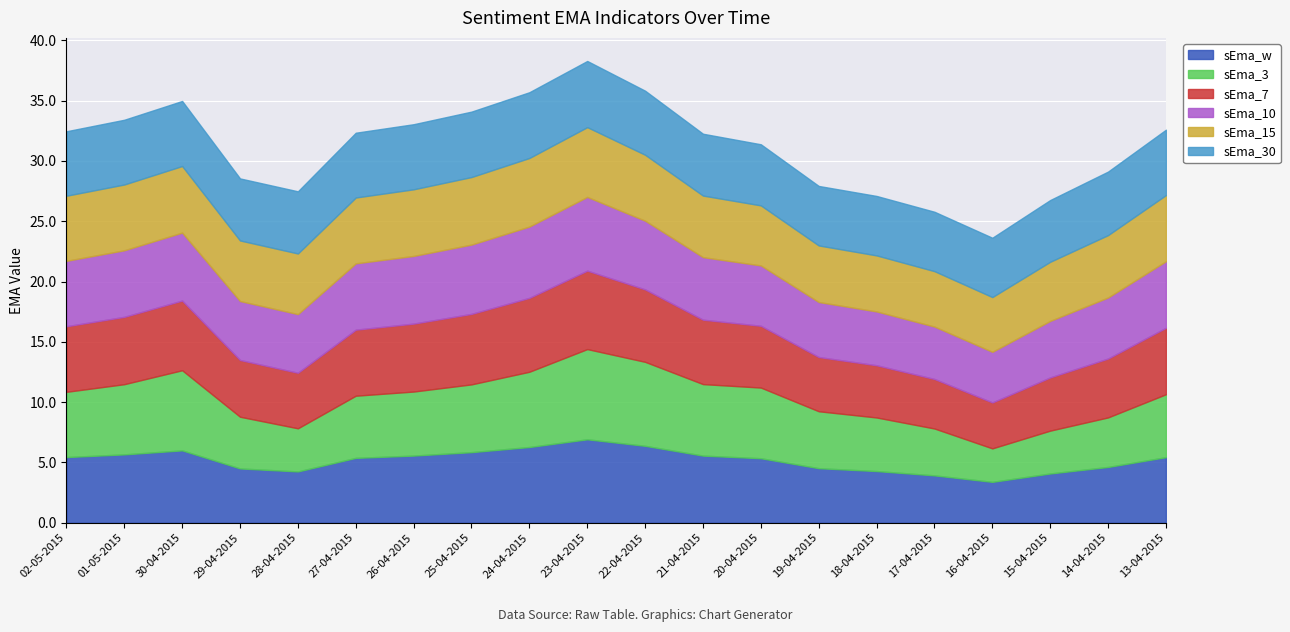

What is the average value of the sEma_10 series?

5.2